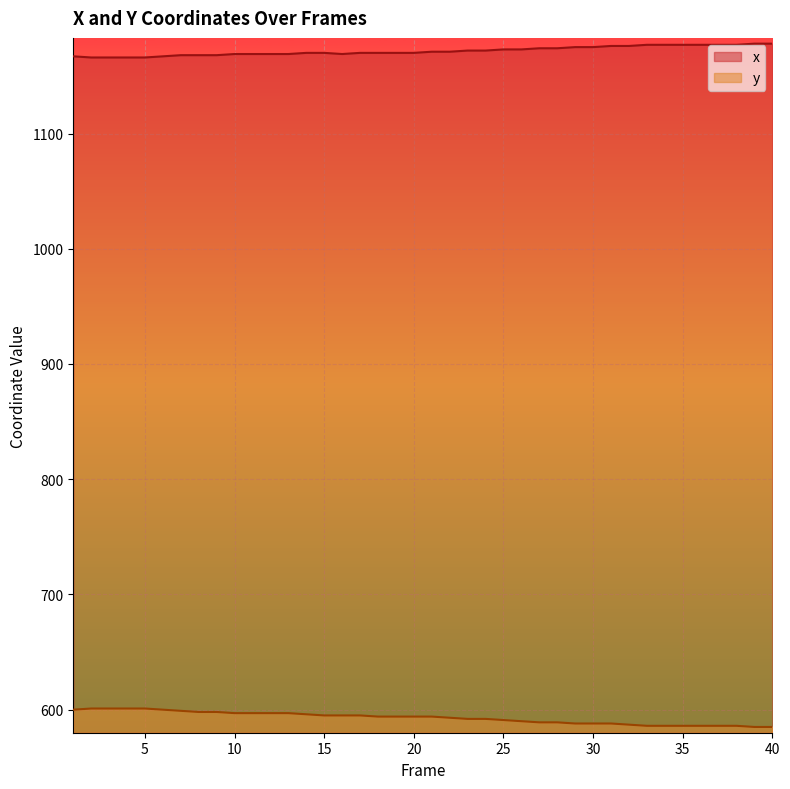

Does the chart display data point markers on the line(s)?

No